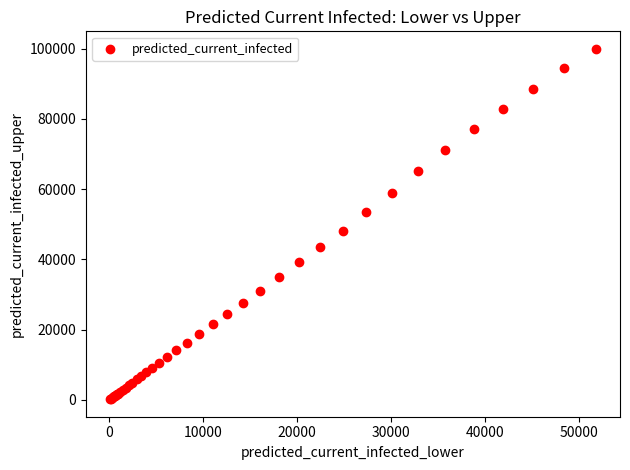

What Y value in the scatter plot is closest to 50086?

48223